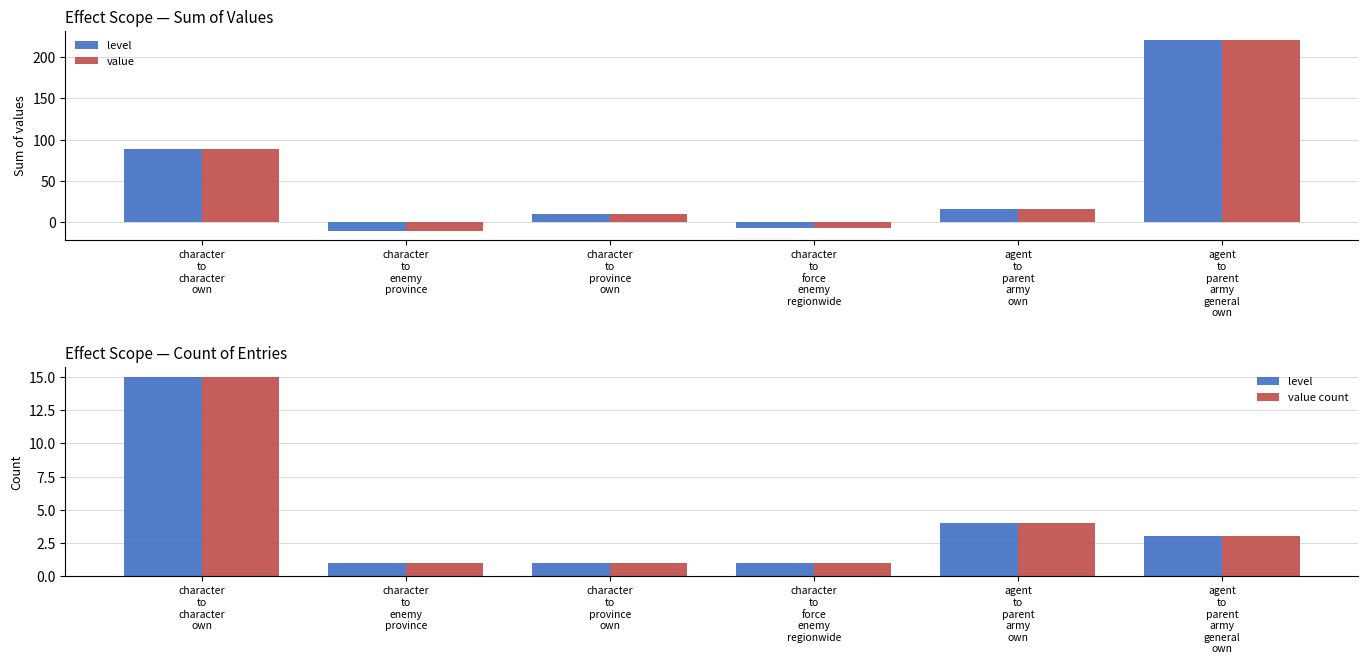

Reading left to right, list all the values displayed in this chart.

level: 15	1	1	1	4	3
value: 89	-10	10	-7	16	220
value count: 15	1	1	1	4	3